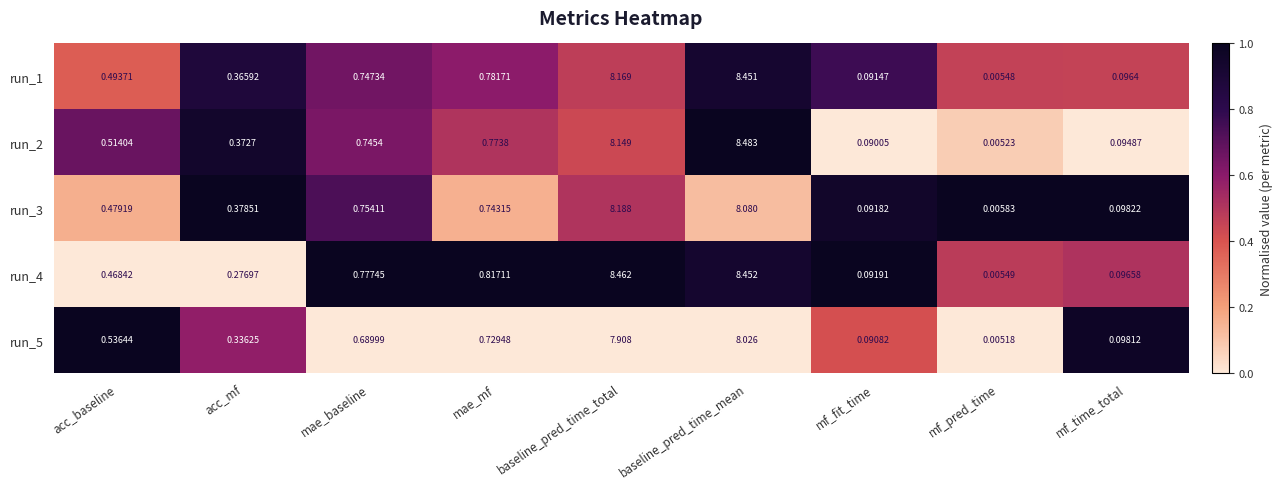

Is the value of run_2 at acc_baseline greater than the value of run_4 at mae_baseline?

No